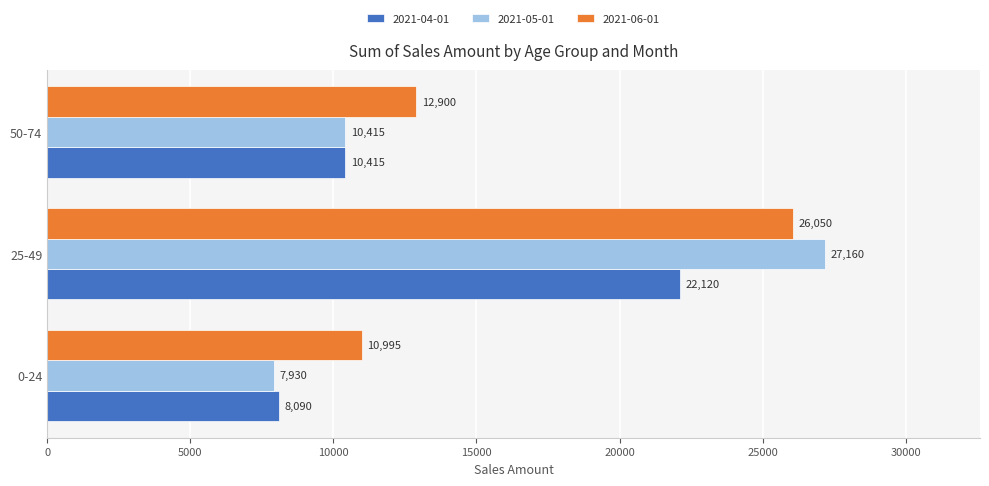

How many 2021-05-01 values are between 7930 and 27160?

3